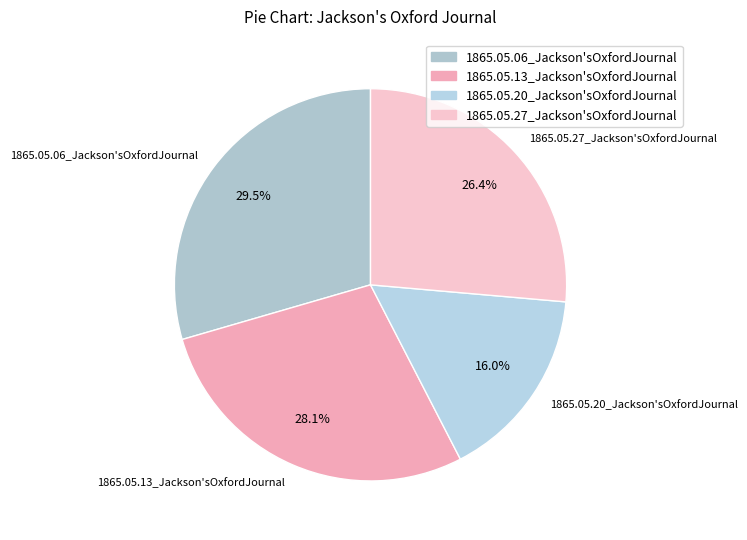

To the nearest percent, what percentage of the pie is 1865.05.13_Jackson'sOxfordJournal?

28%